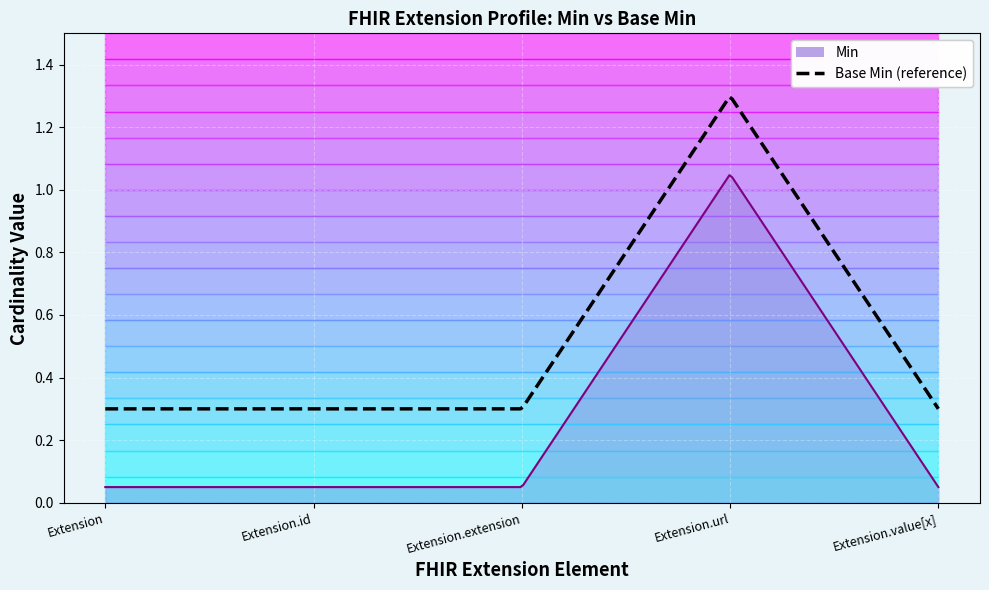

Rank the series by their maximum value, from lowest to highest.

Min, Base Min